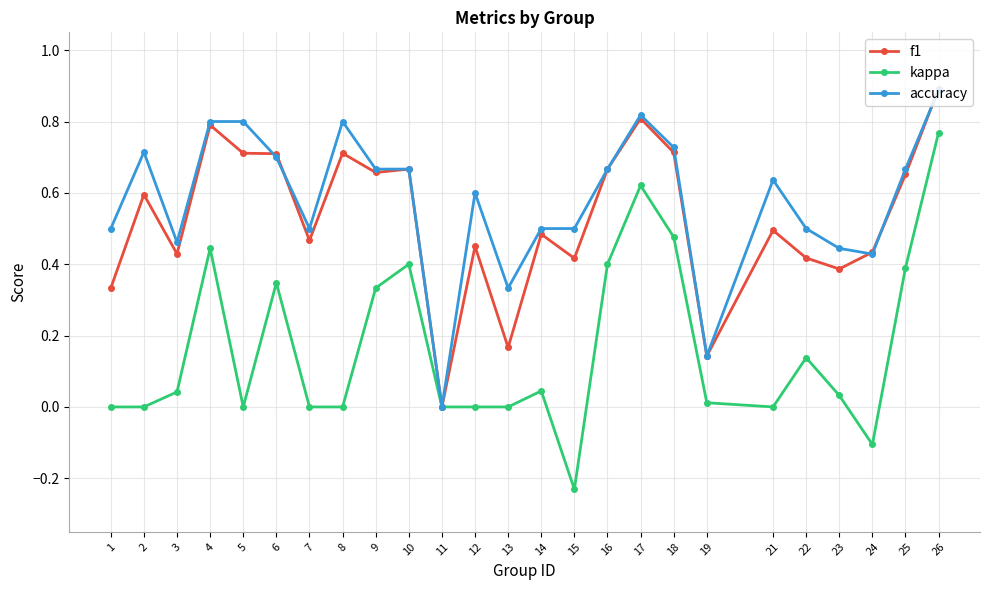

Which category has the lowest value across all series?

15